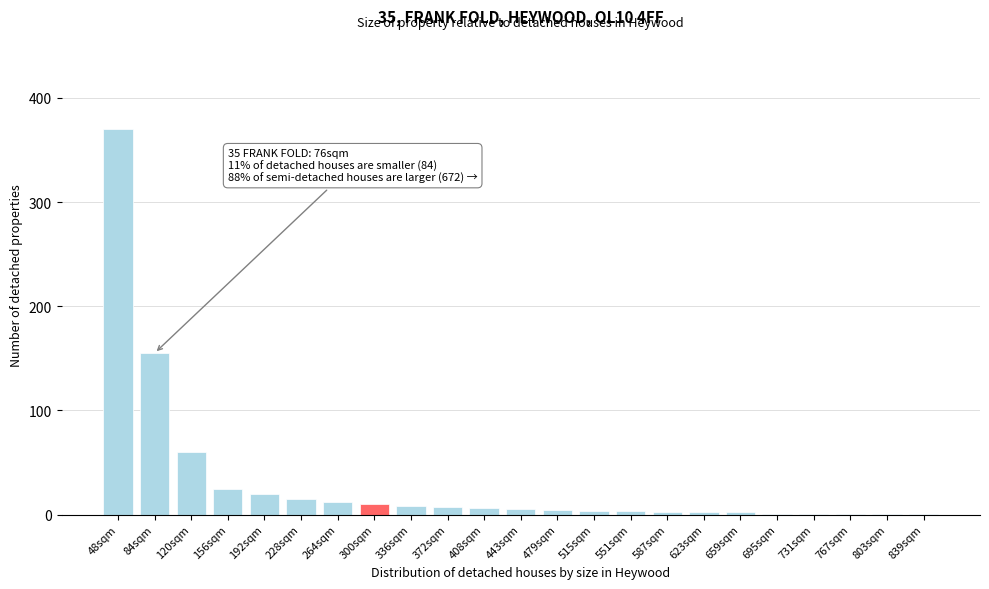

What is the greatest value displayed?

370